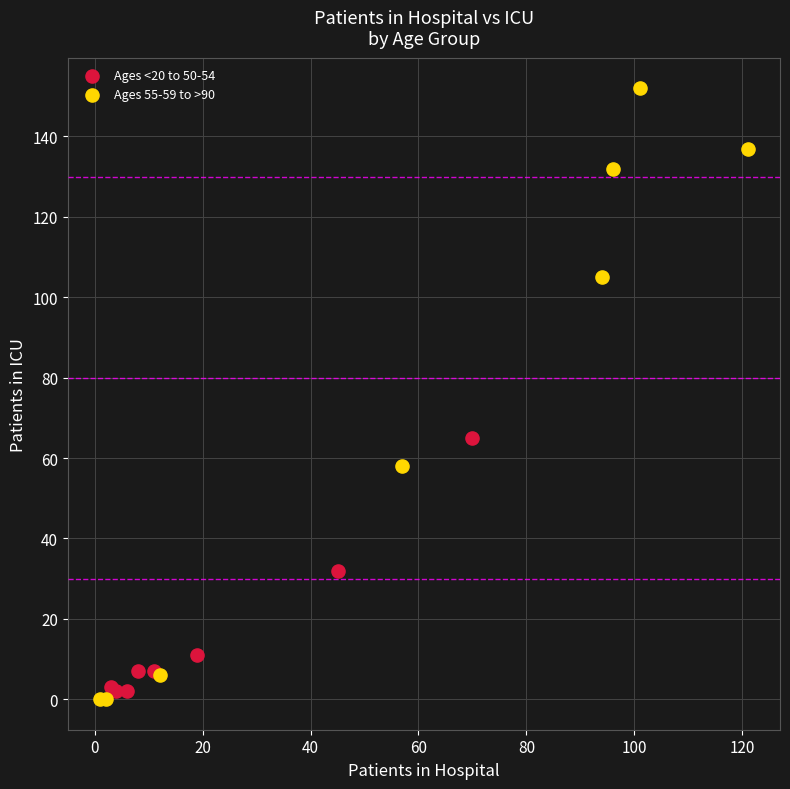

Which series has the widest spread of Y values?

Ages 55-59 to >90